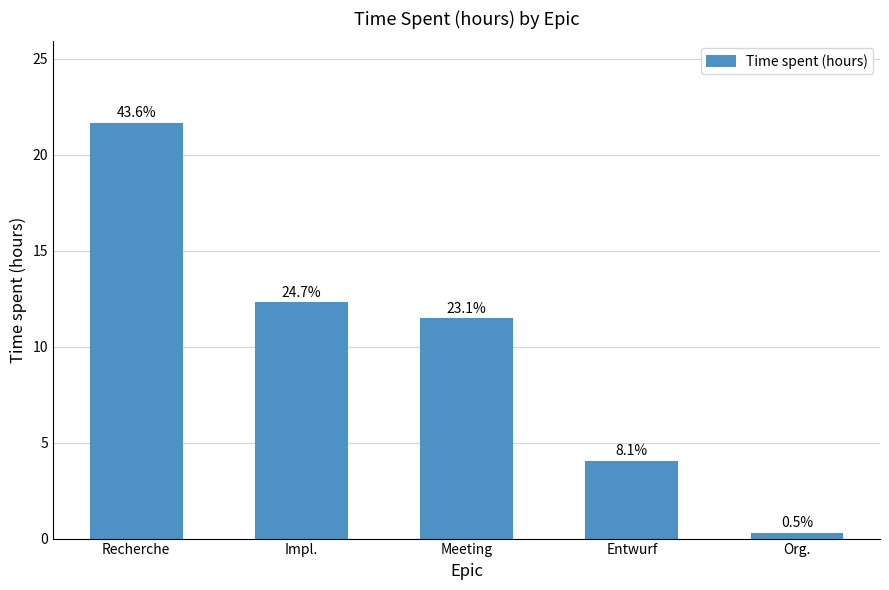

What is the sum of the values at Entwurf and Org.?

4.2